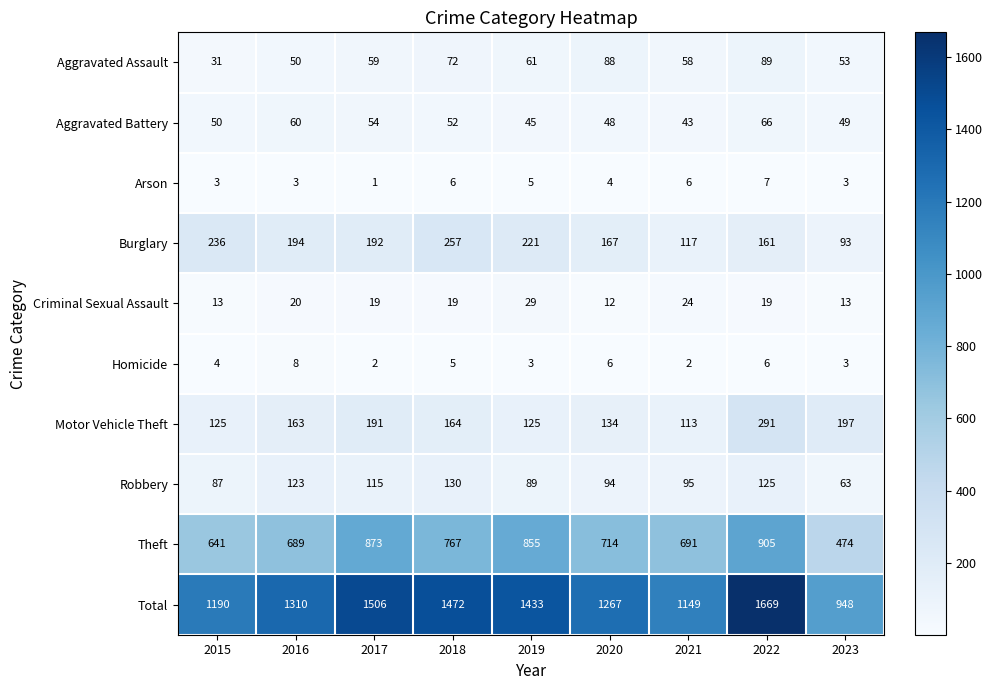

List the series in order of their peak value, lowest first.

Arson, Homicide, Criminal Sexual Assault, Aggravated Battery, Aggravated Assault, Robbery, Burglary, Motor Vehicle Theft, Theft, Total